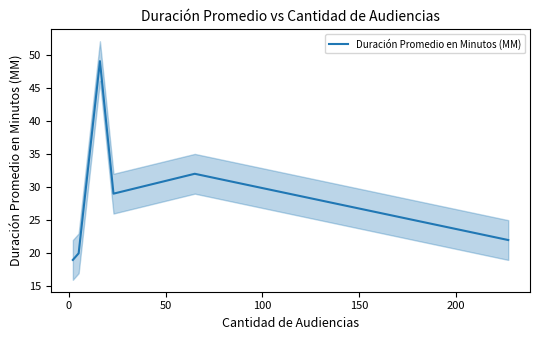

What is the maximum value for Duración Promedio en Minutos (MM)?

49